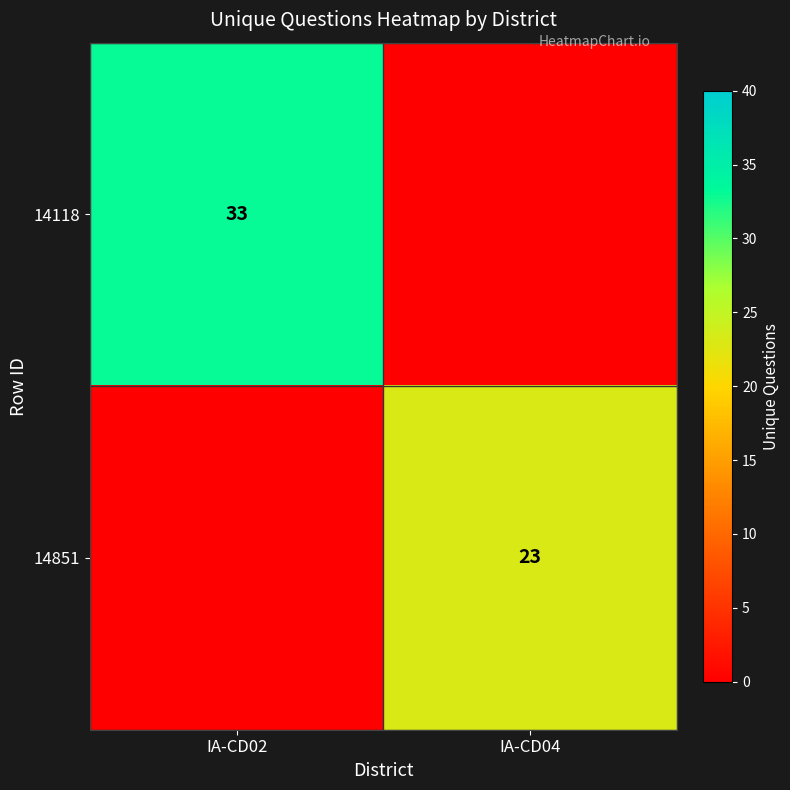

Is it true that 14851 equals 23 at IA-CD04?

True